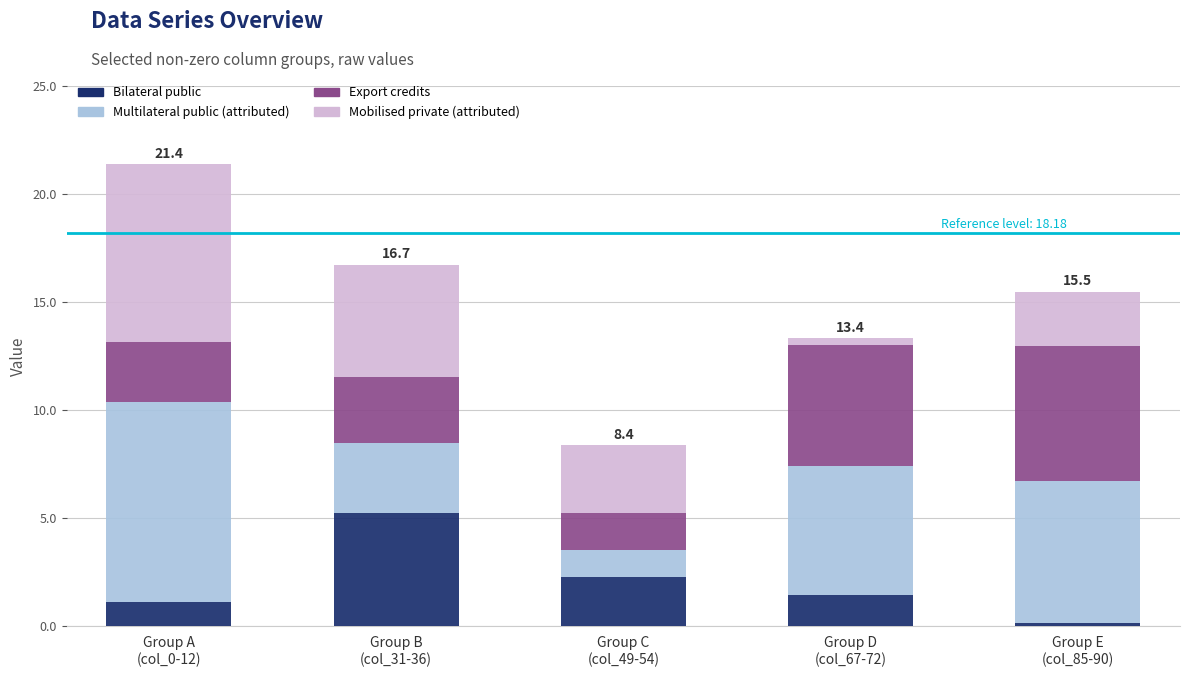

What is the maximum value for Bilateral public?

5.3